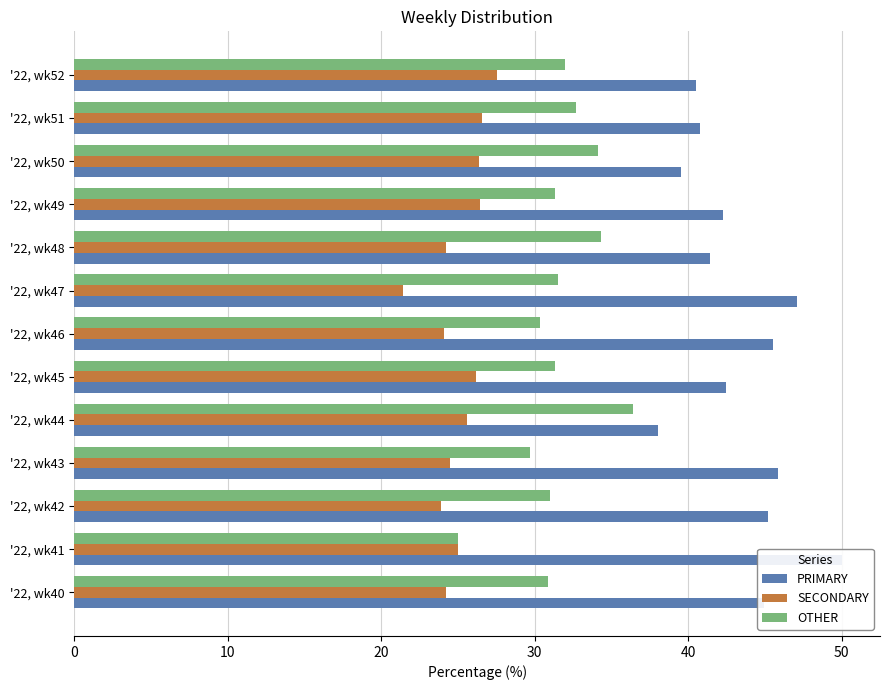

Which series has the largest range (max minus min)?

PRIMARY